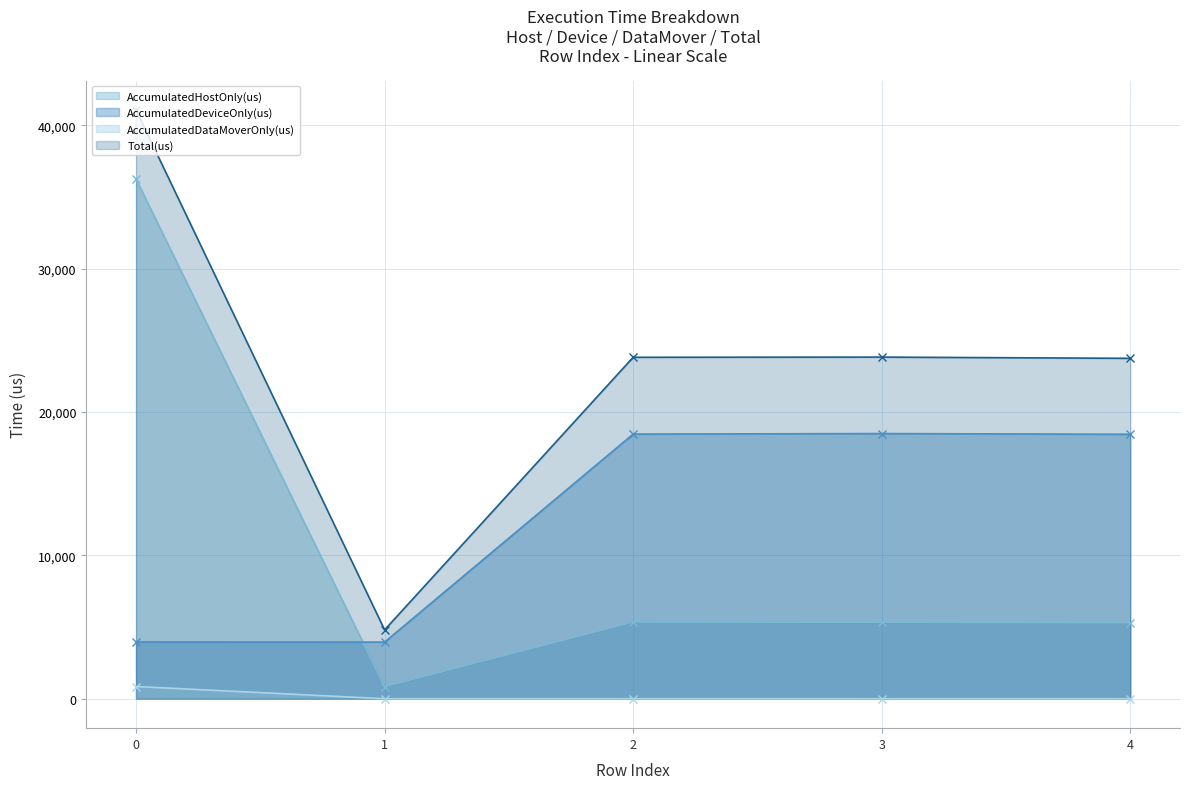

Is it true that Total(us) equals 2264.8 at 1?

False